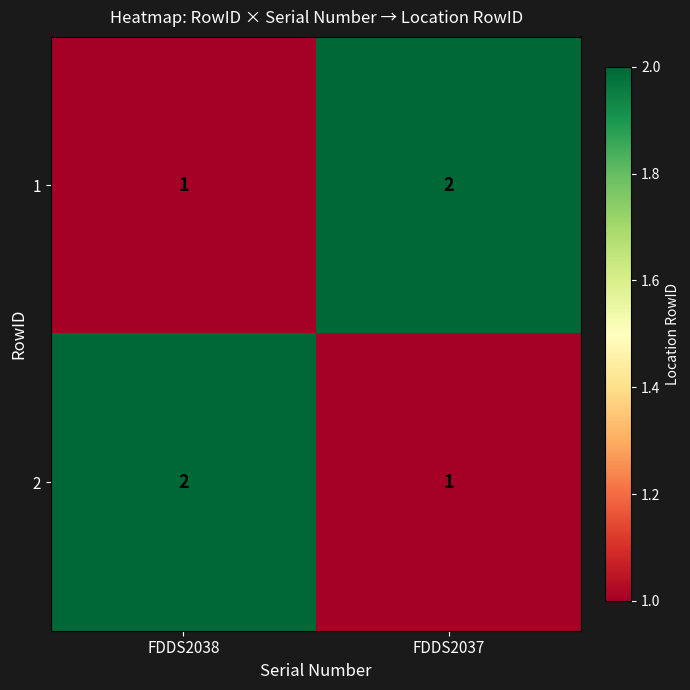

How many series are shown in this chart?

2